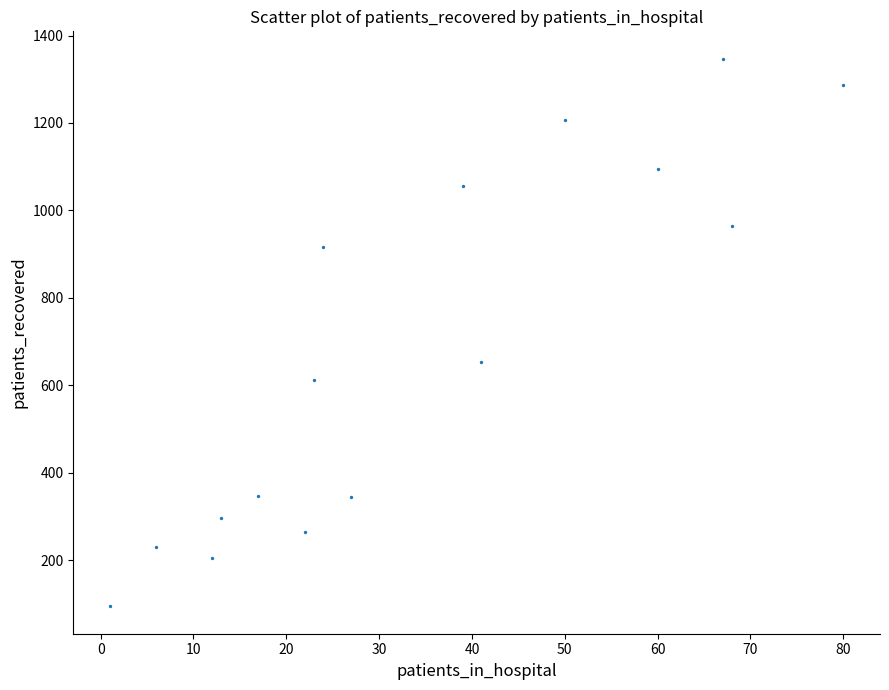

What Y value in the scatter plot is closest to 720?

653